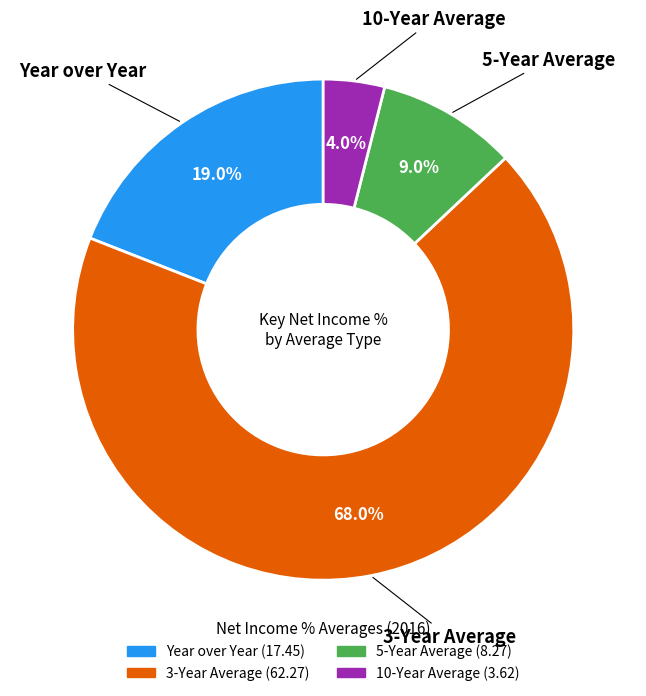

To the nearest percent, what is the combined percentage of 5-Year Average and Year over Year?

28%